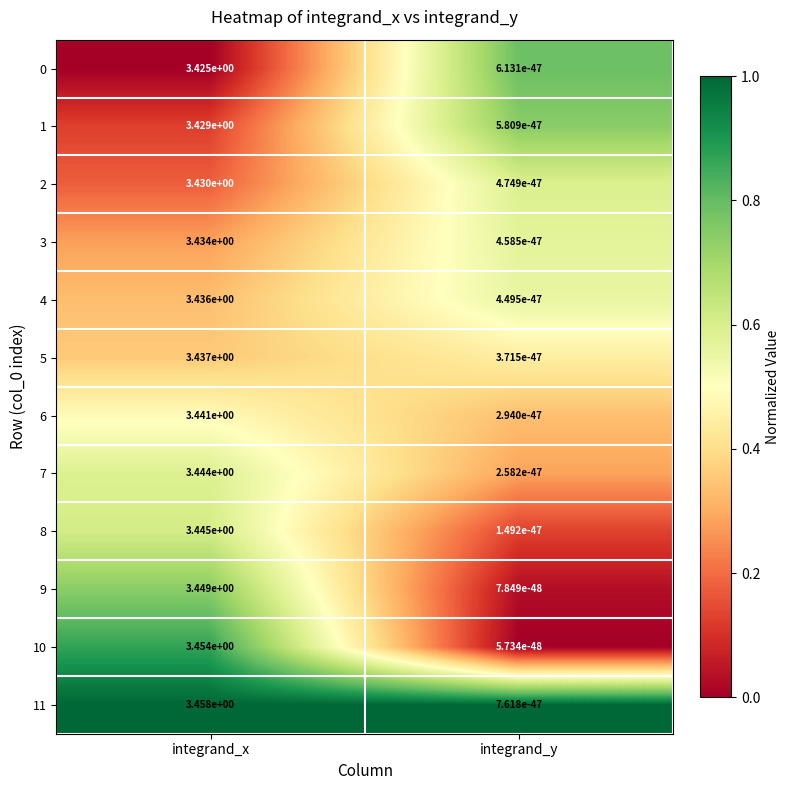

At which category does the chart reach its minimum across all series?

integrand_y